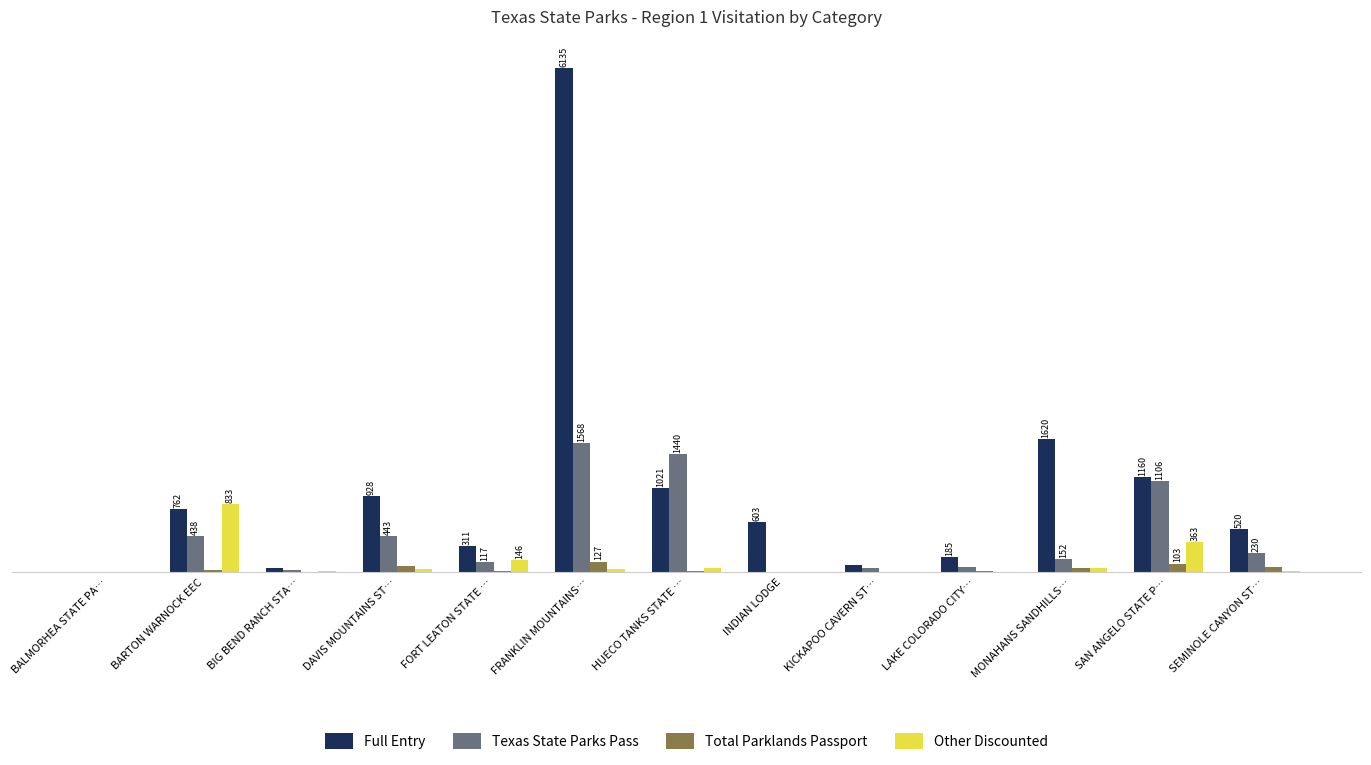

What is the label of the 2nd bar from the right?

SAN ANGELO STATE P…